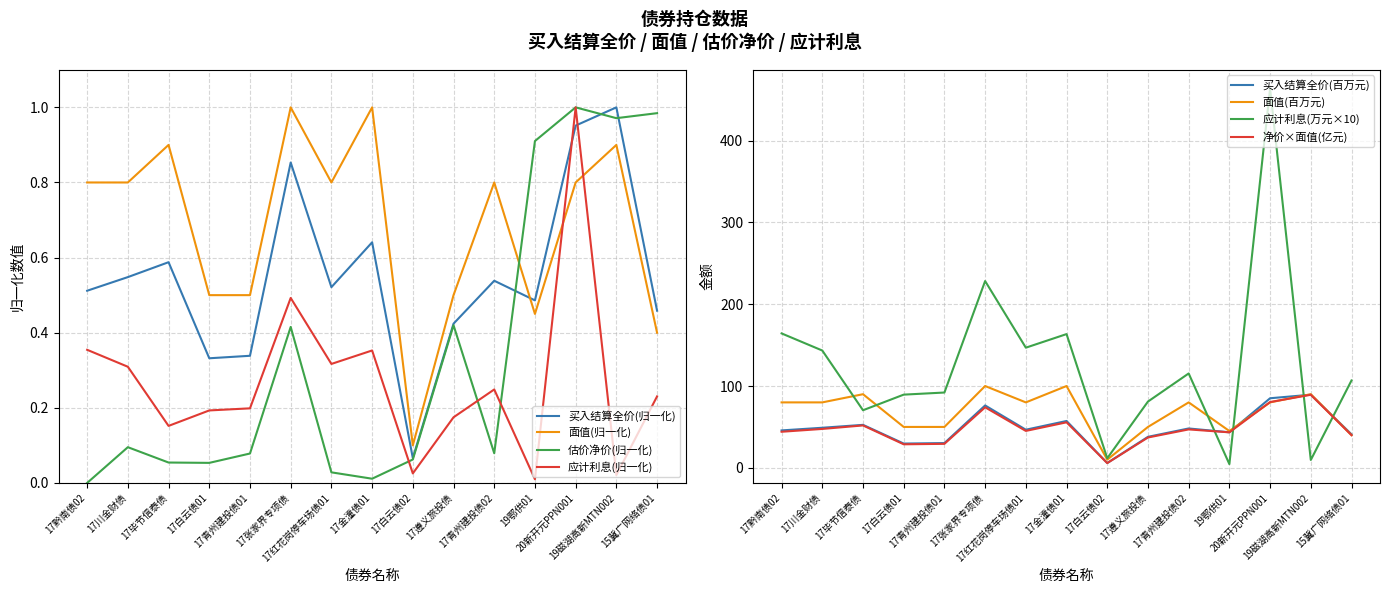

True or false: 买入时结算全价 and 17毕节信泰债 intersect in this chart.

False